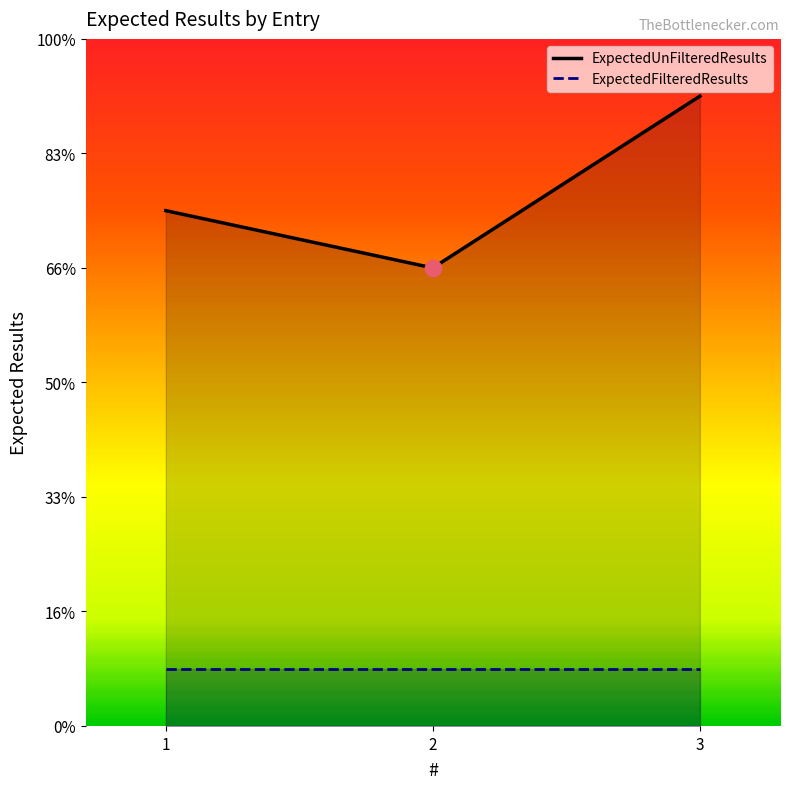

What is the ratio of the value at 1 to the value at 2?

1.1